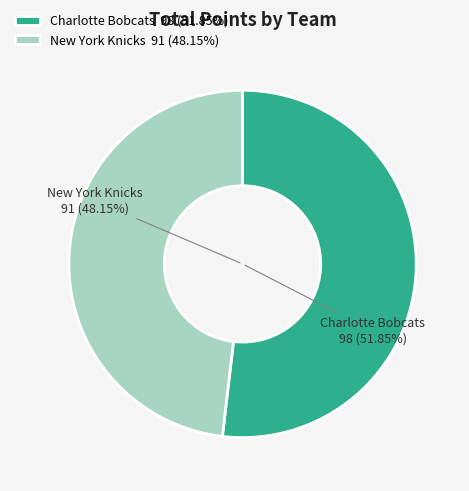

Rank the categories by value from lowest to highest.

New York Knicks, Charlotte Bobcats